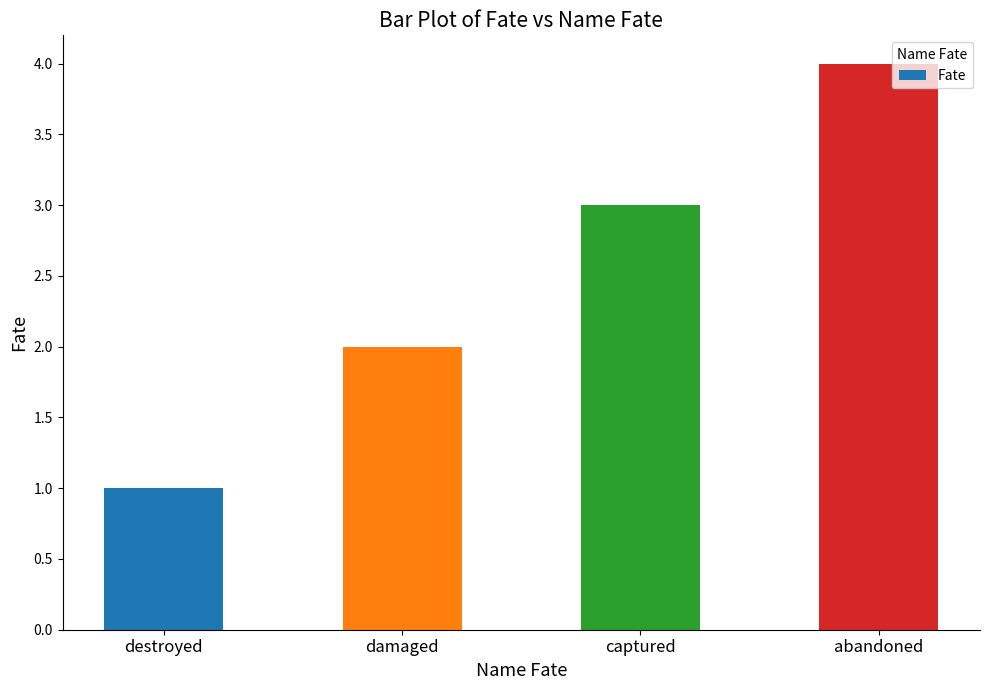

List the labels in order of value, largest first.

abandoned, captured, damaged, destroyed